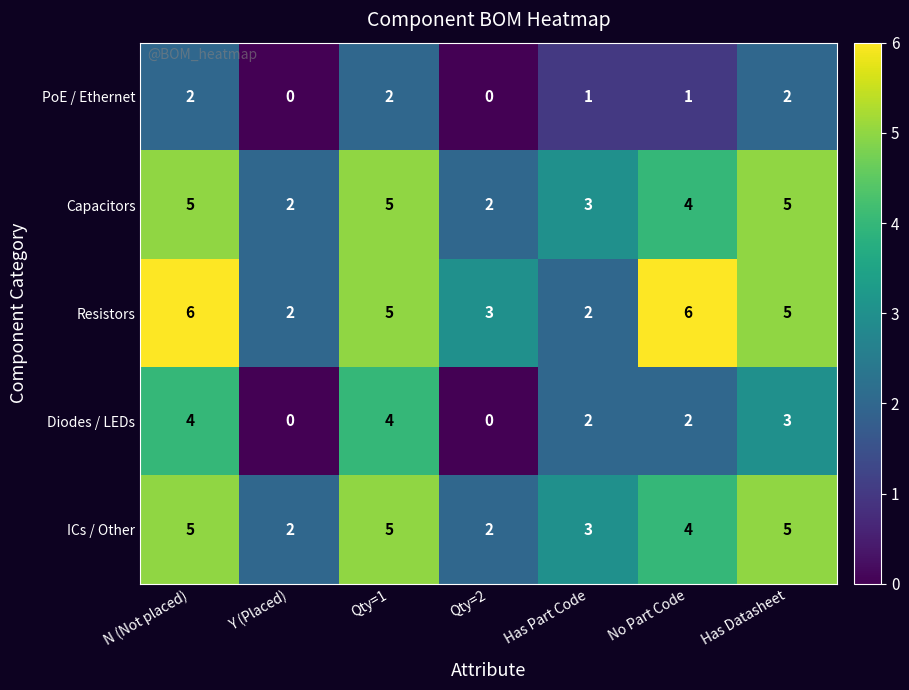

Where does the Resistors series first go above 5?

N (Not placed)